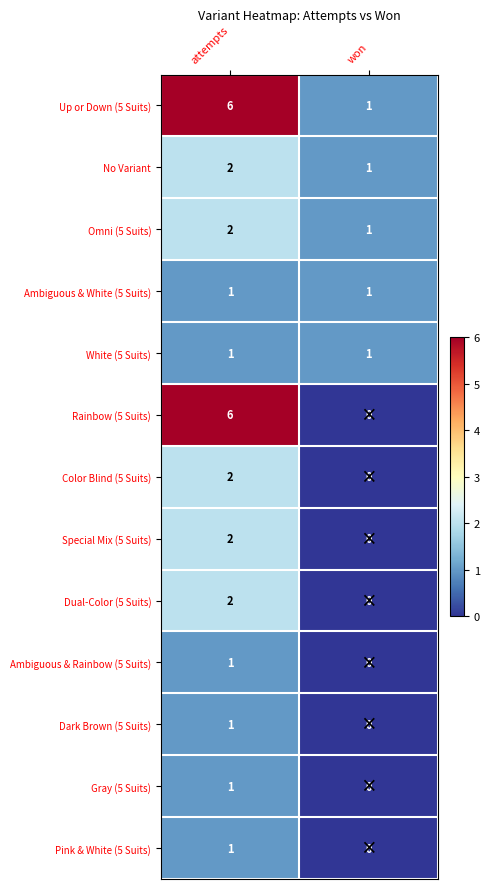

Between attempts and won, which series saw the biggest shift?

Rainbow (5 Suits)